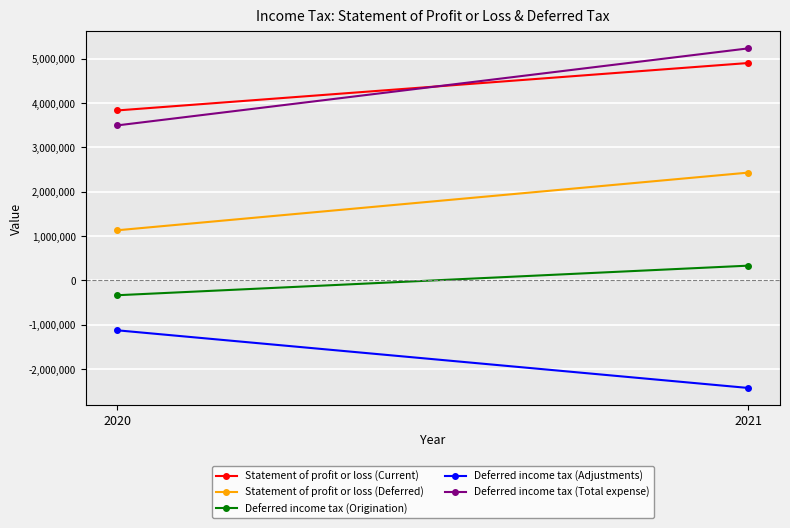

The value of Deferred income tax (Origination) at 2021 is 330380. True or false?

True